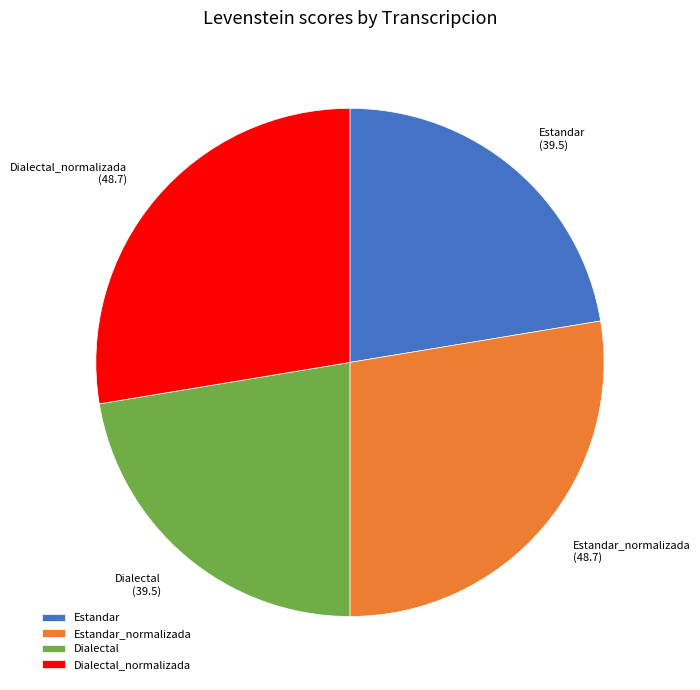

How many slices are in this pie chart?

4